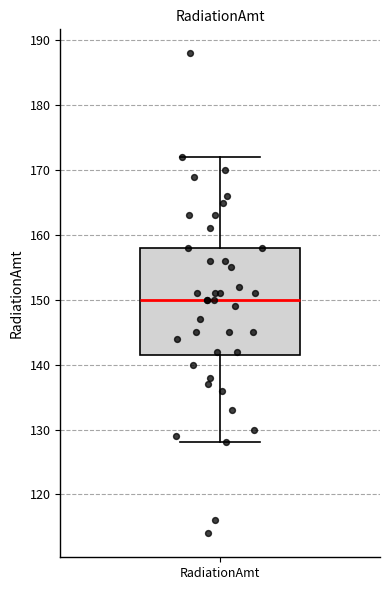

Read this box plot against the y-axis: the position of the median line, the range covered by the box, and the ends of both whiskers. The values are not printed on the chart, so give them approximately, as read against the axis.

median 150, box 142 to 158, whiskers 128 to 172